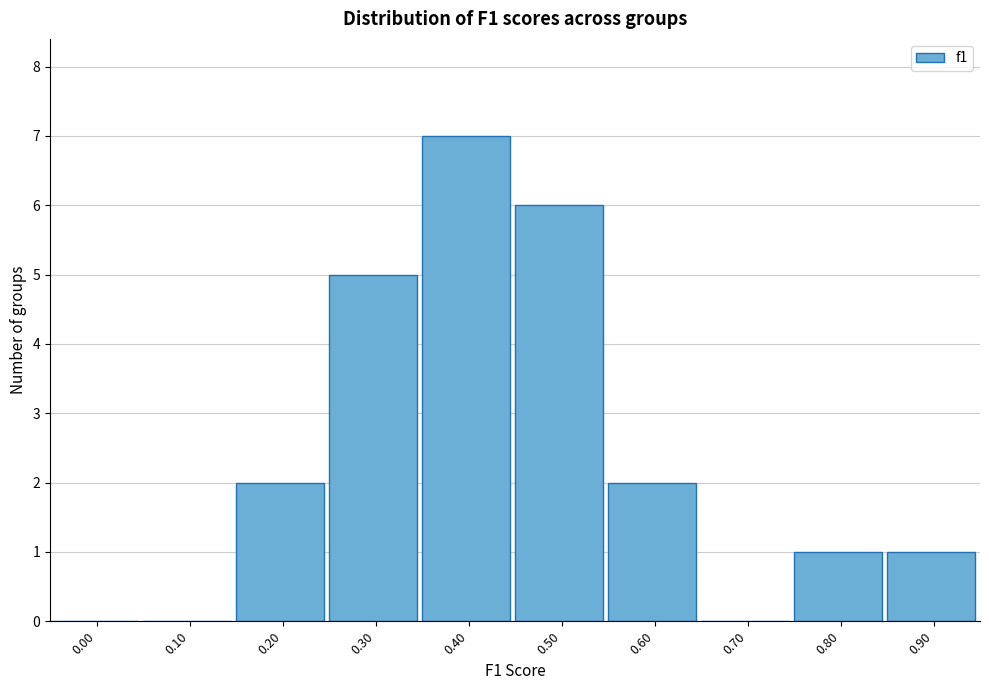

Reading left to right, list all the values displayed in this chart.

0.00=0	0.10=0	0.20=2	0.30=5	0.40=7	0.50=6	0.60=2	0.70=0	0.80=1	0.90=1